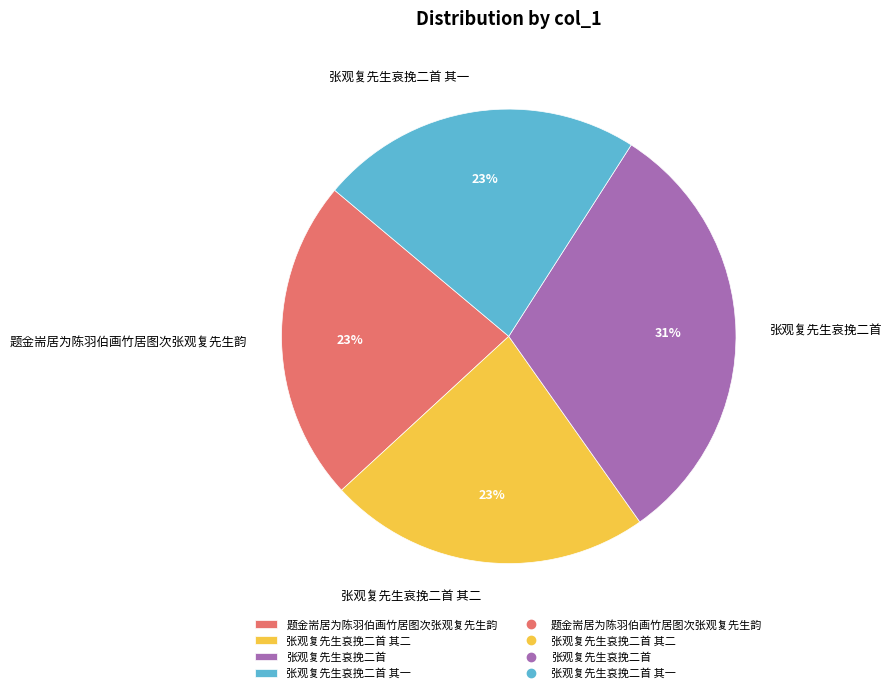

Which slice is the largest?

张观复先生哀挽二首